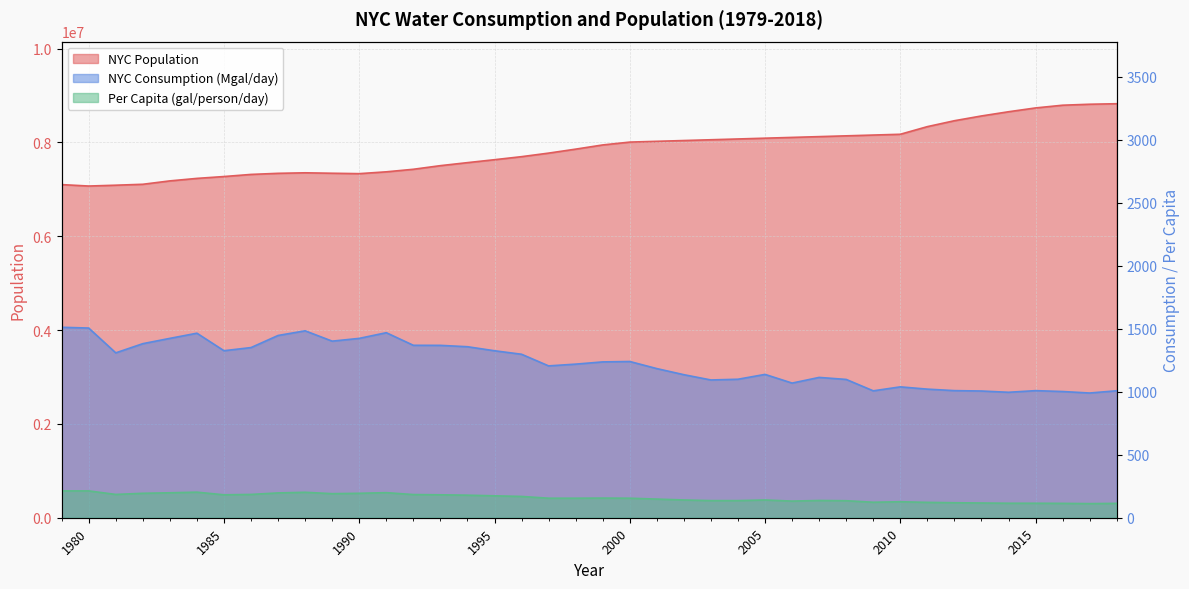

How many categories are shown in the chart?

40